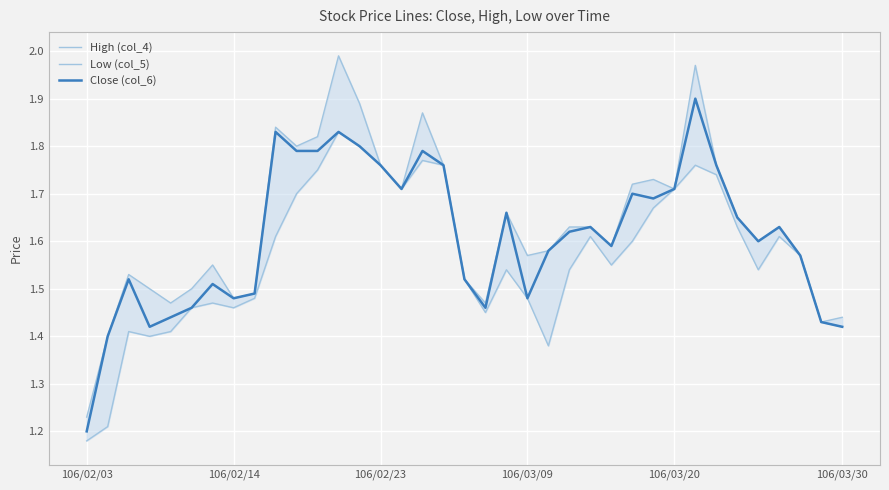

How many lines are shown in the chart?

3